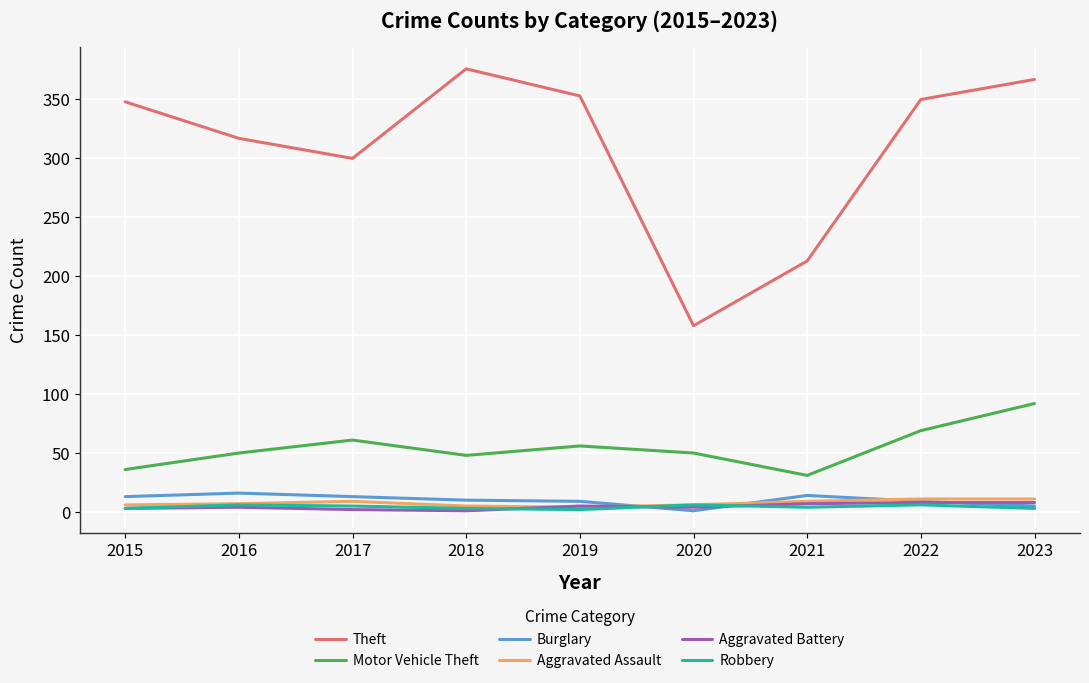

Is the value of Motor Vehicle Theft at 2019 greater than the value of Theft at 2019?

No